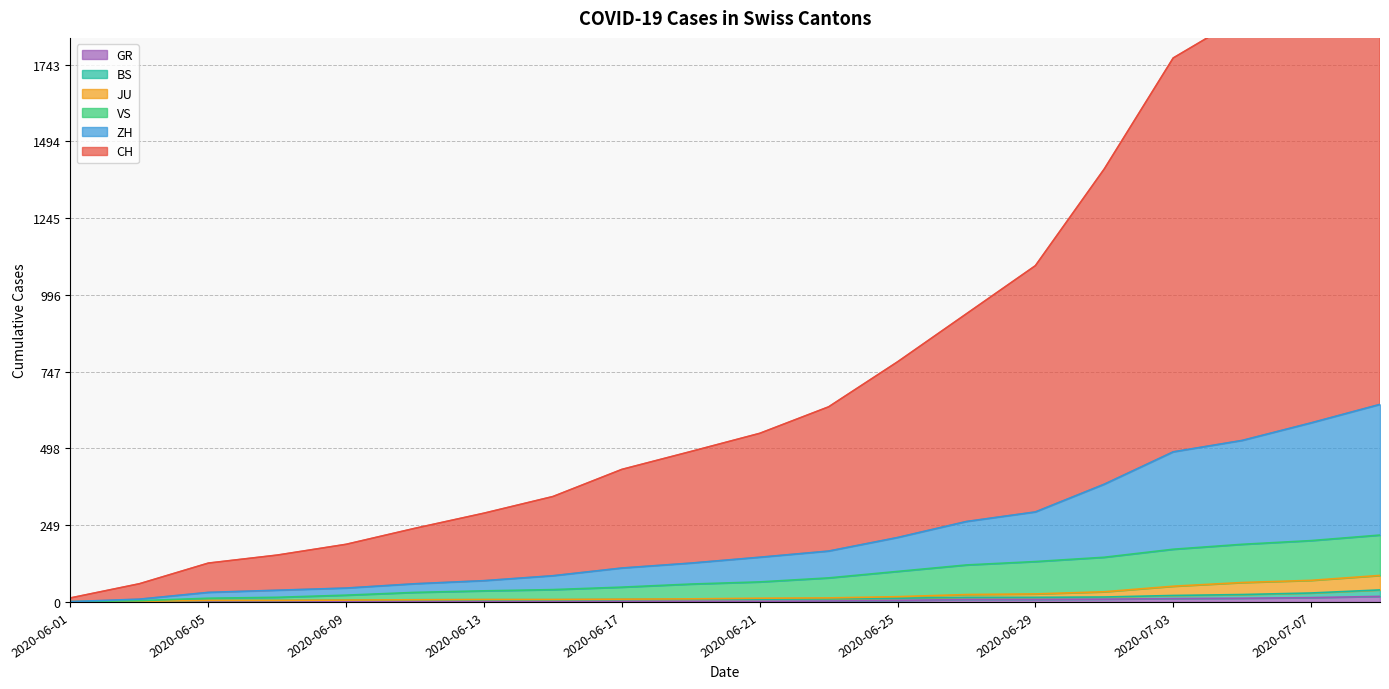

The CH series shows 817 at 2020-07-01. True or false?

False